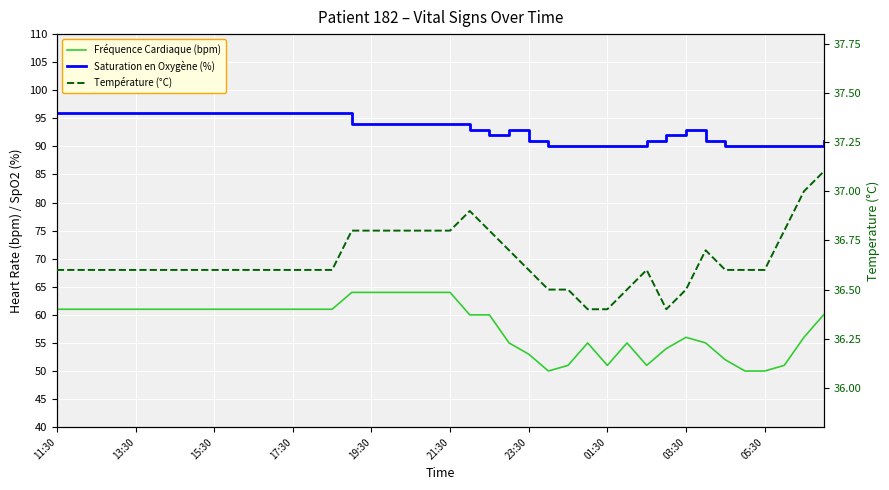

Is the value of Température (°C) at 34 greater than the value of Fréquence Cardiaque (bpm) at 34?

No